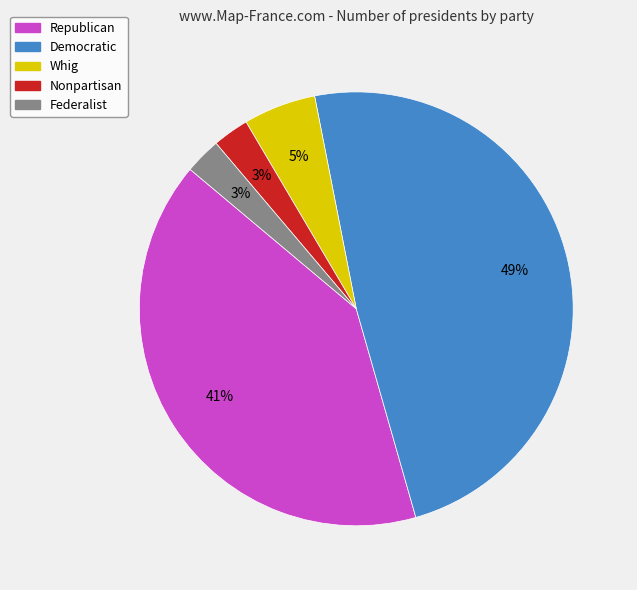

Between Federalist and Democratic, which is larger?

Democratic